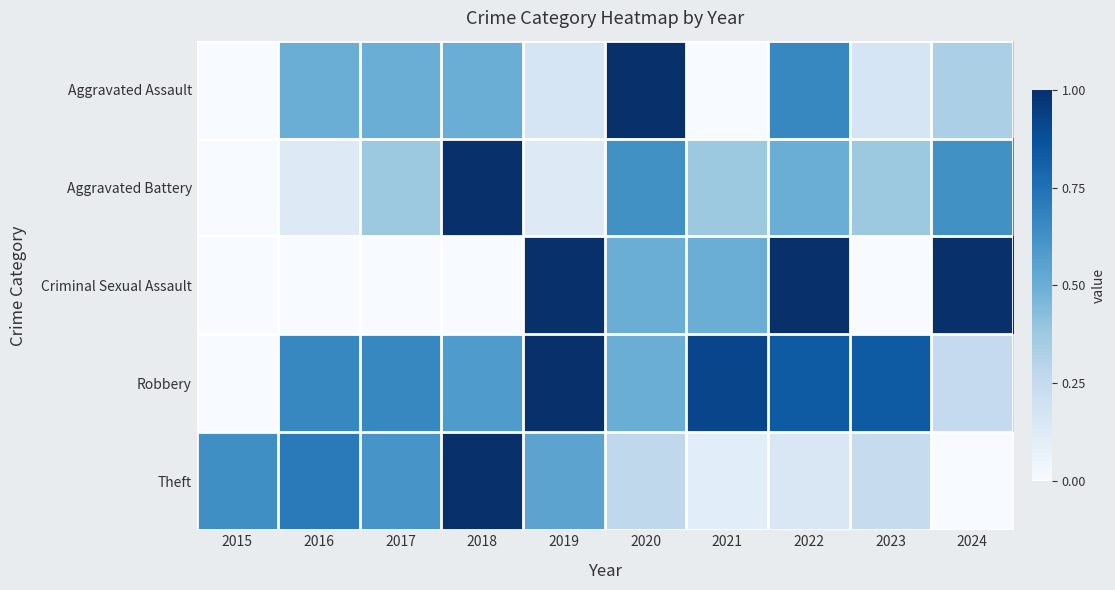

At 2016, list the series in order from largest to smallest.

Theft, Robbery, Aggravated Assault, Aggravated Battery, Criminal Sexual Assault